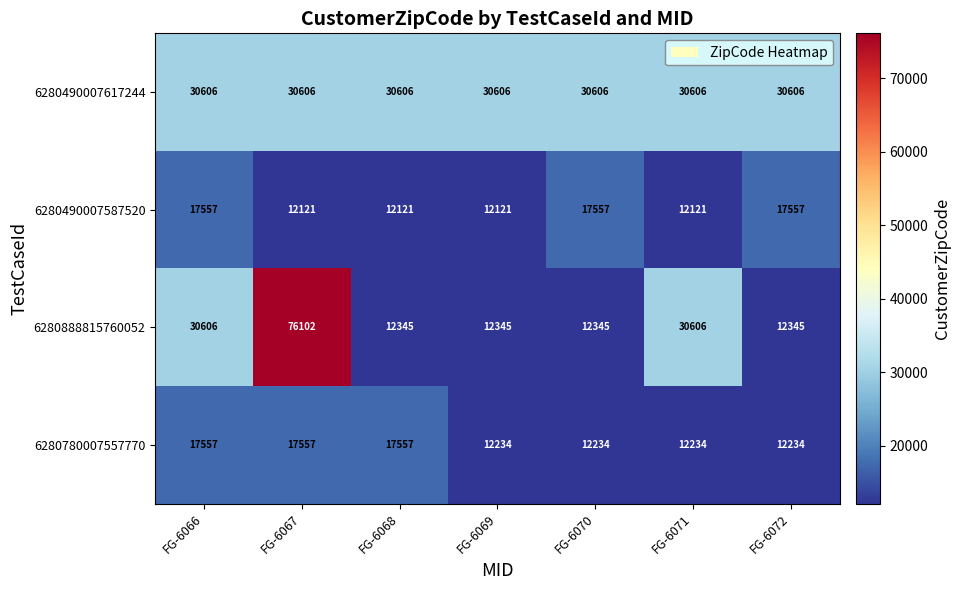

What is the difference between the highest and lowest values at FG-6071?

18485